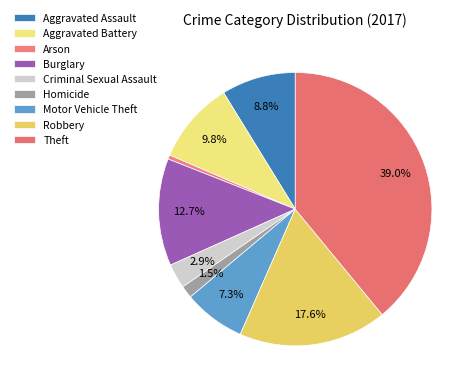

Count the number of slices in the pie.

9